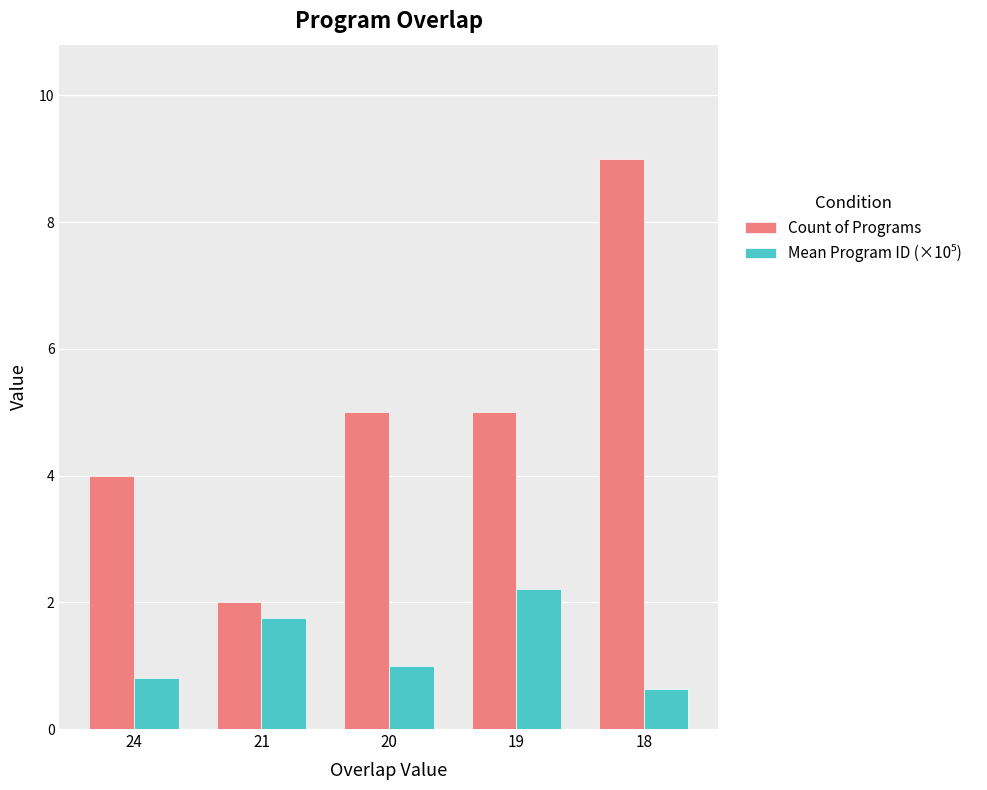

Does the chart contain any negative values?

No